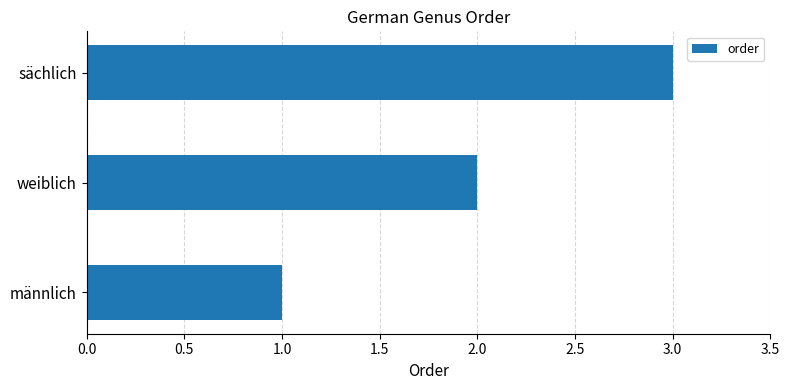

Rank the categories by value from lowest to highest.

männlich, weiblich, sächlich